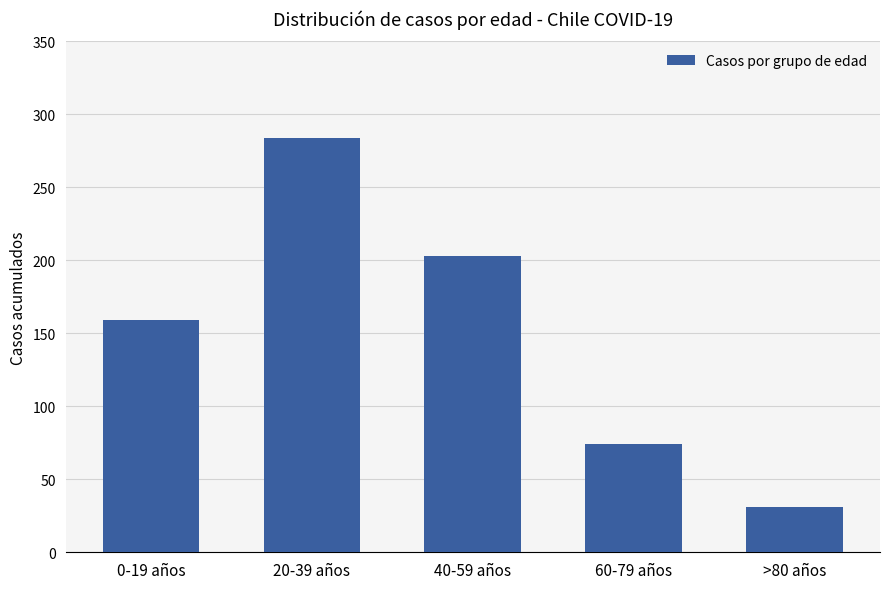

Approximately how many times larger is the value at >80 años compared to 20-39 años?

0.1